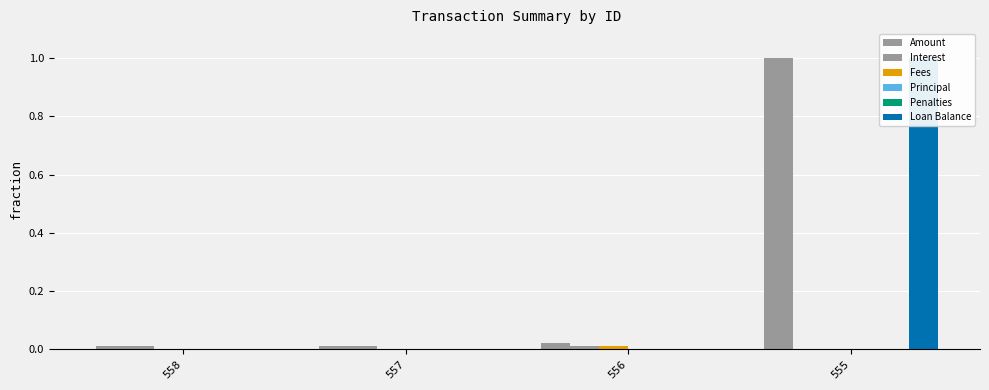

List the labels in order of Interest value, largest first.

558, 556, 557, 555